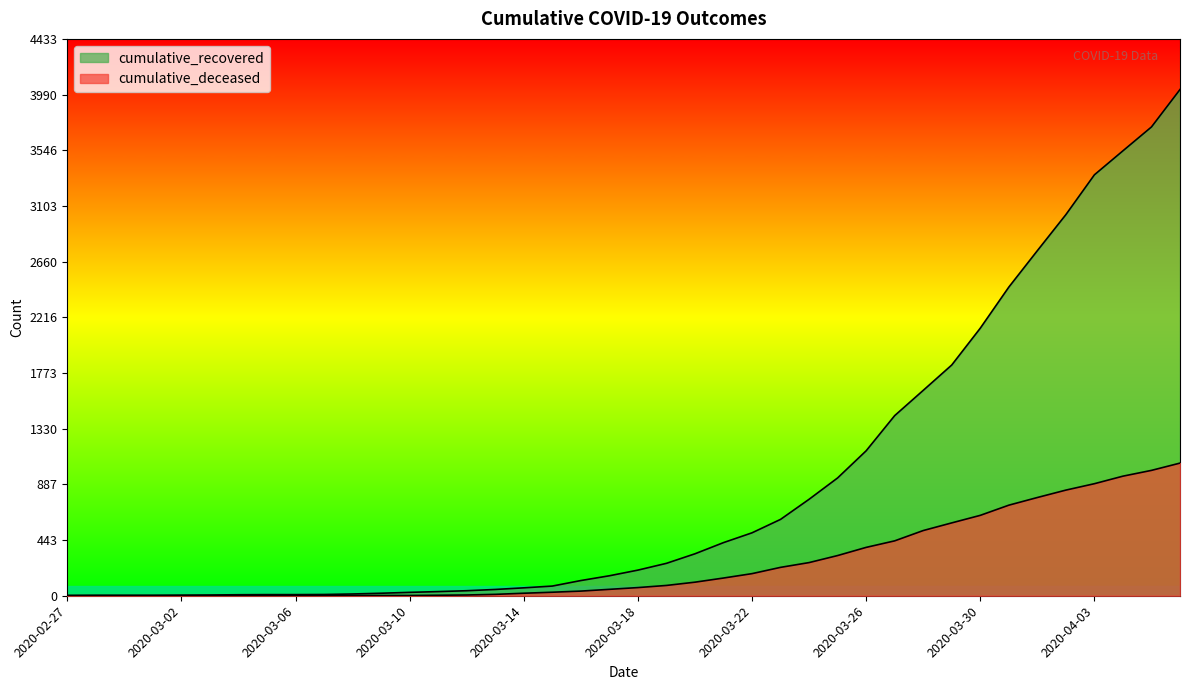

What is the value of the cumulative_deceased point at the 15th from the left?

6